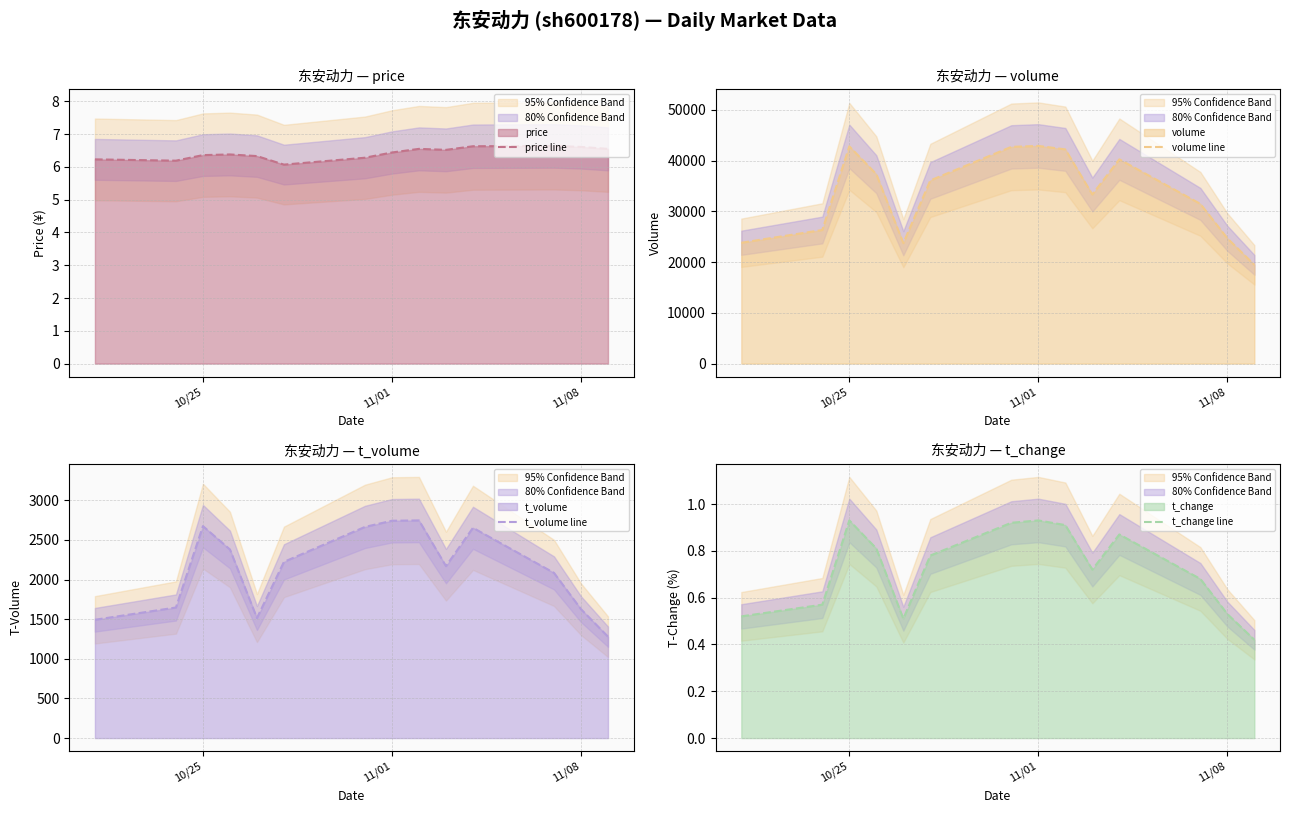

What is the highest value of the t_volume line series?

2747